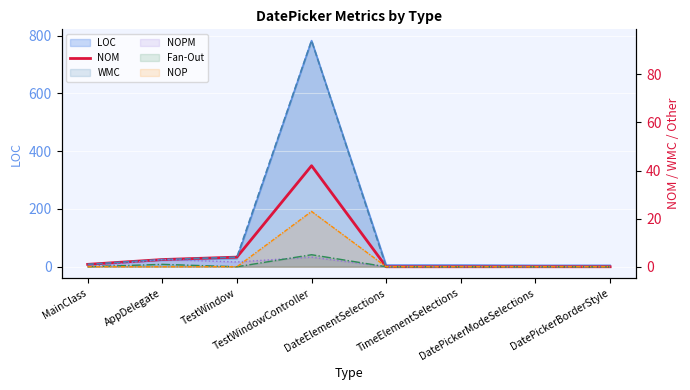

What is the average value?

6